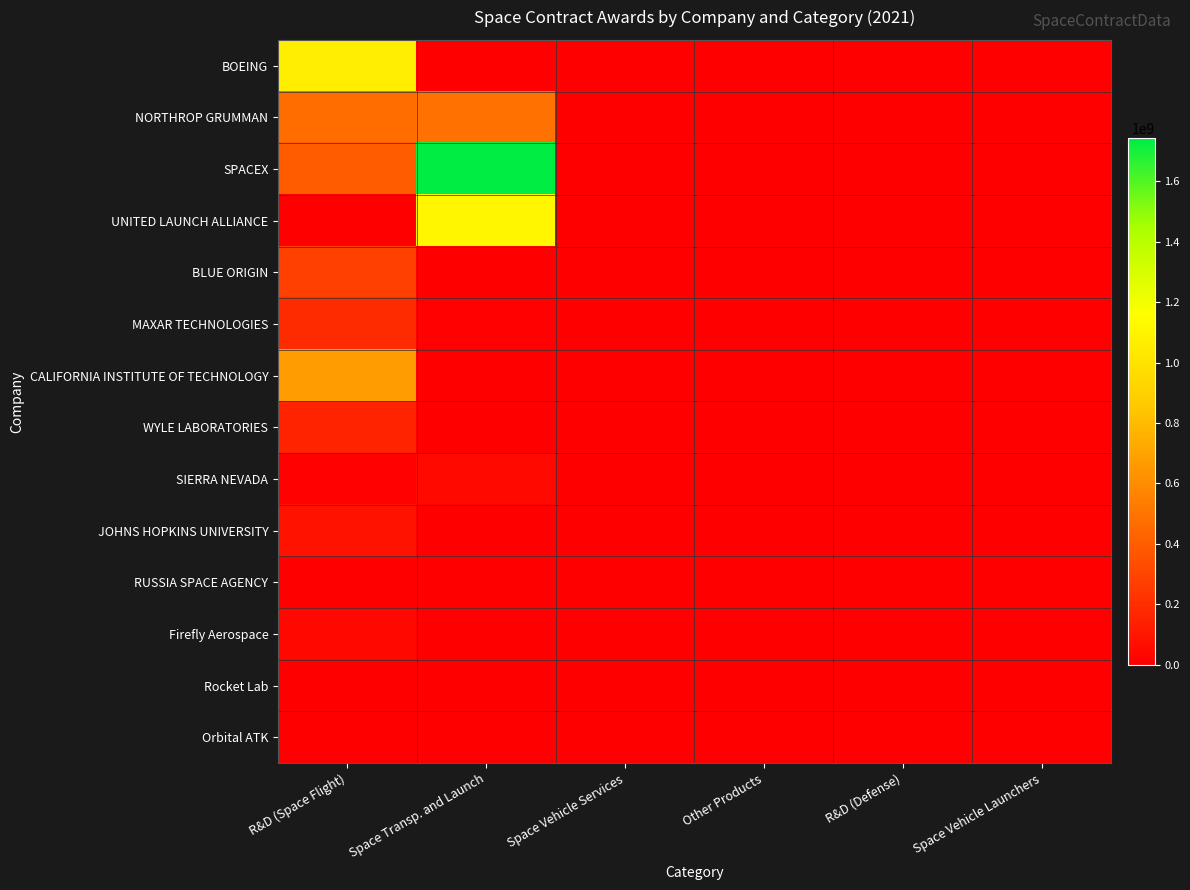

At Other Products, list the series in order from smallest to largest.

BOEING, NORTHROP GRUMMAN, SPACEX, UNITED LAUNCH ALLIANCE, BLUE ORIGIN, MAXAR TECHNOLOGIES, CALIFORNIA INSTITUTE OF TECHNOLOGY, WYLE LABORATORIES, SIERRA NEVADA, JOHNS HOPKINS UNIVERSITY, RUSSIA SPACE AGENCY, Firefly Aerospace, Rocket Lab, Orbital ATK